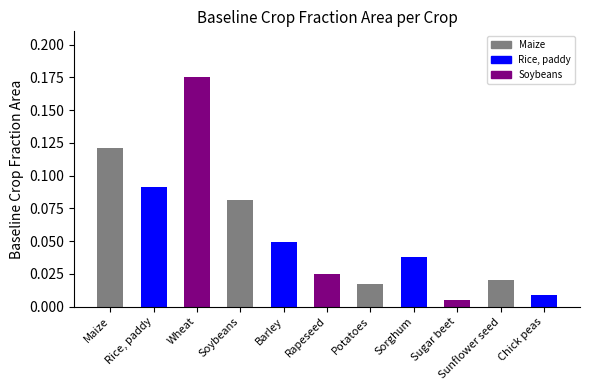

Which label corresponds to the largest value in the chart?

Wheat